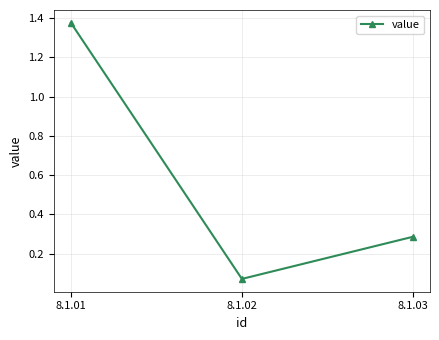

Which category has the highest value across all series?

8.1.01